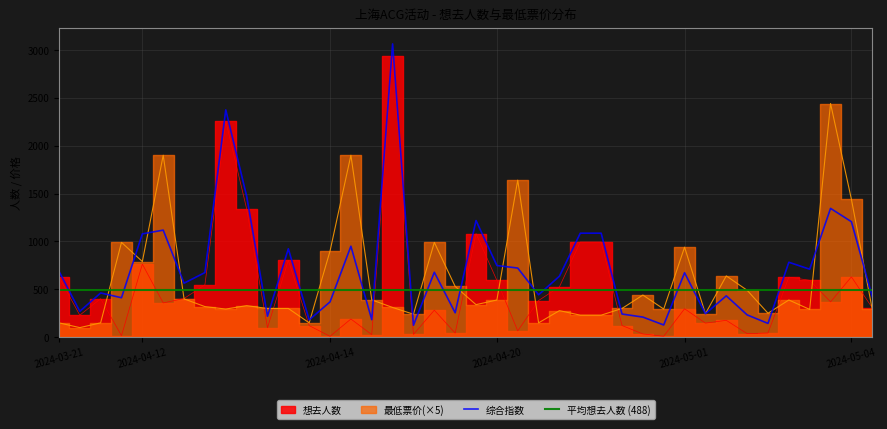

What is the highest value of the 综合指数 series?

3062.2